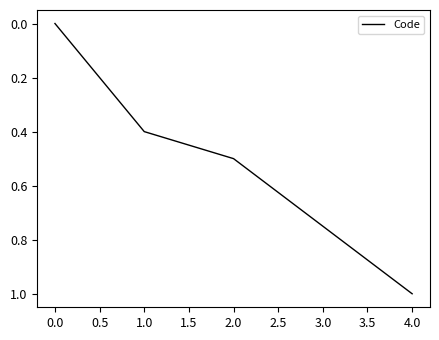

What is the difference between the maximum and minimum values?

1.0